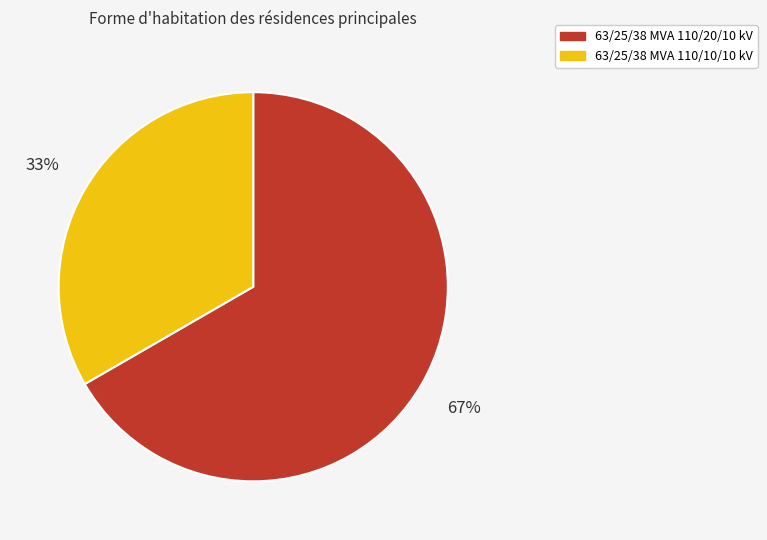

To the nearest percent, what is the combined percentage of 63/25/38 MVA 110/20/10 kV and 63/25/38 MVA 110/10/10 kV?

100%